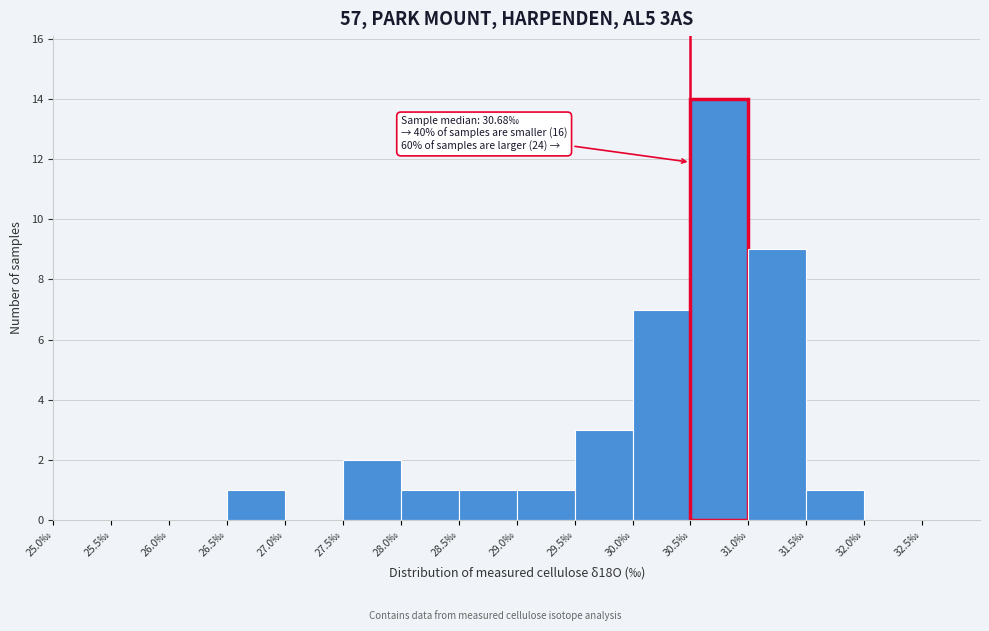

Over which range of the x-axis is the bar tallest?

30.5 to 31.0